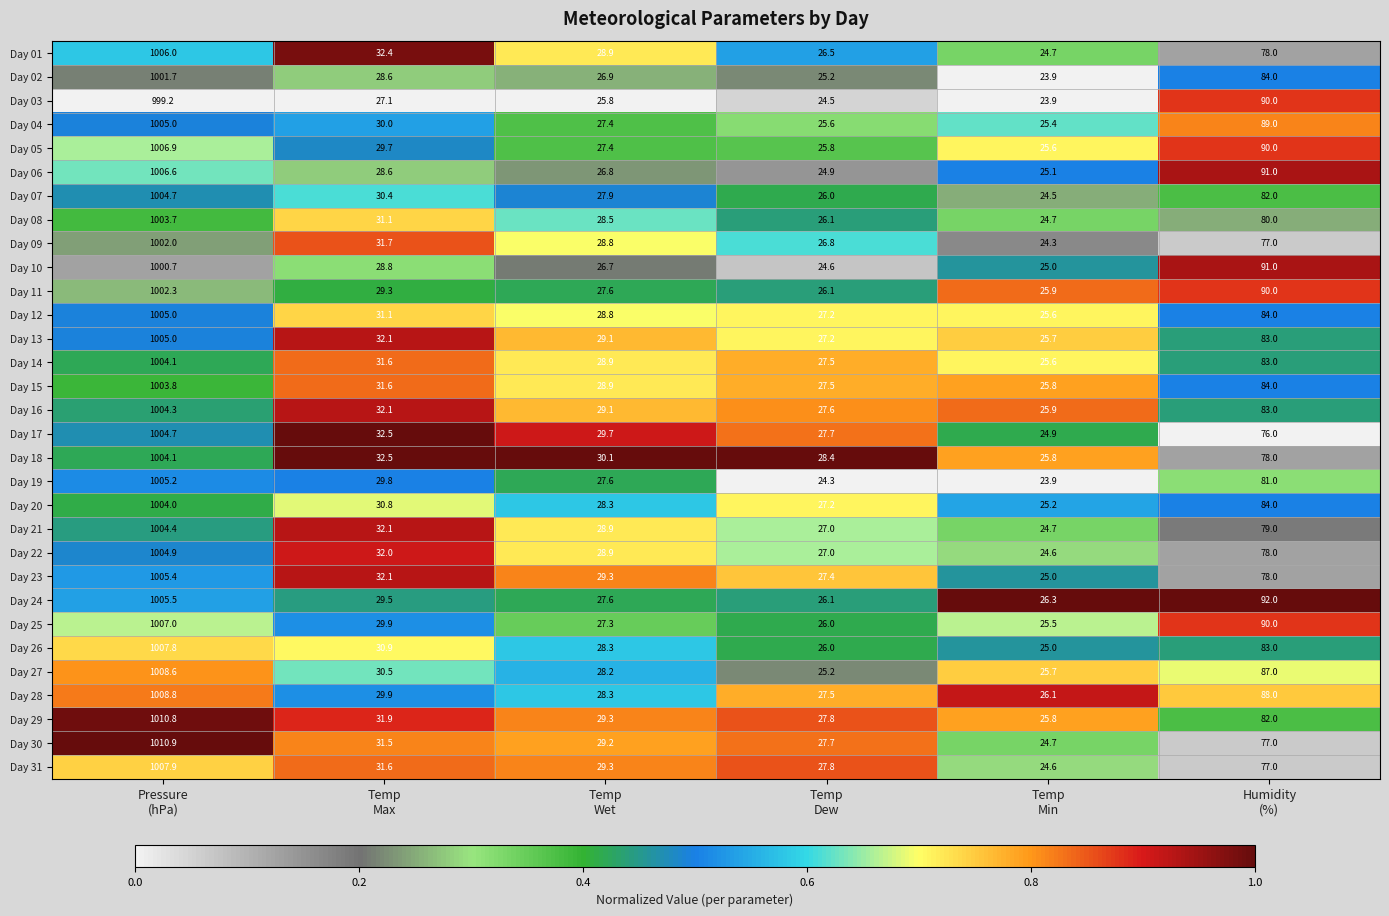

What is the total value across all series at Humidity
(%)?

2589.0